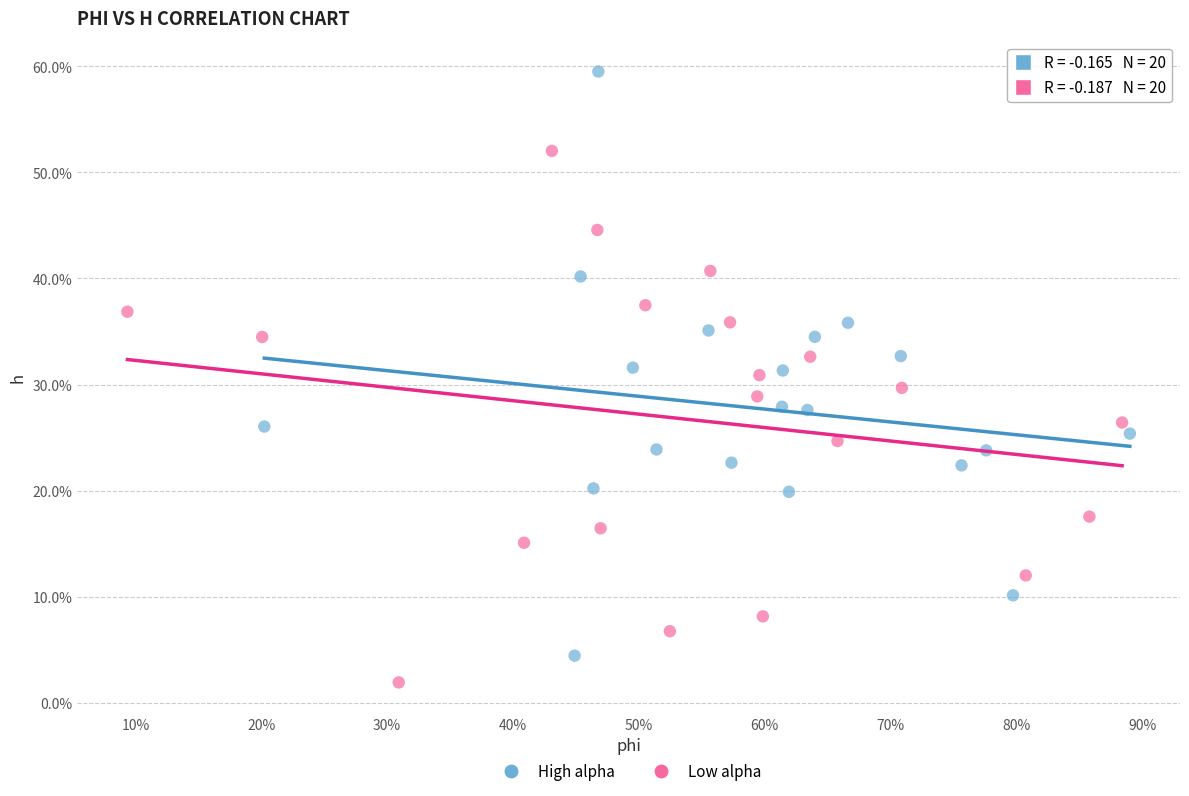

What are all the series names shown in the legend?

High alpha, Low alpha